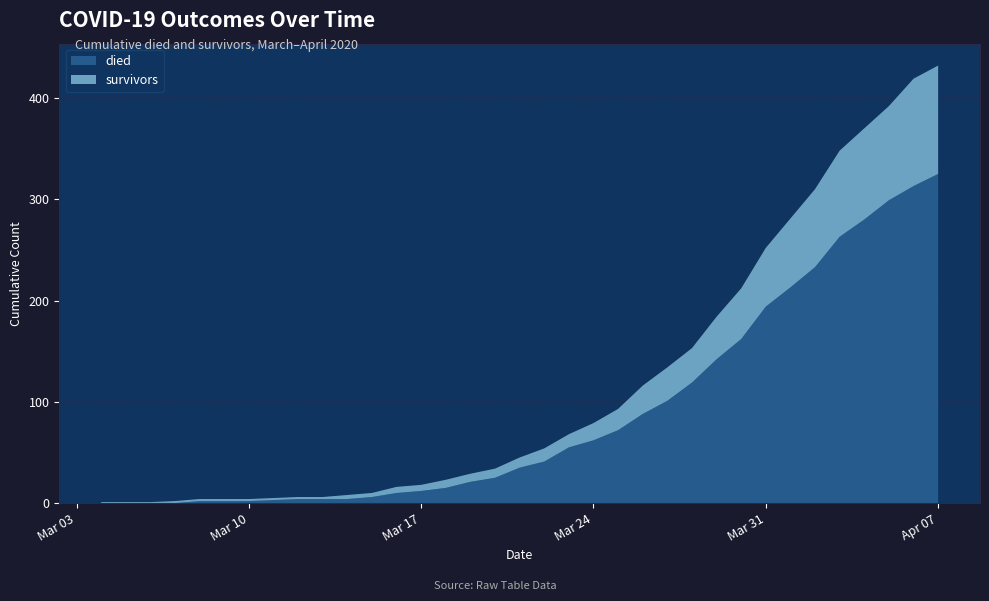

Reading left to right, list all the values displayed in this chart.

died: 2020-03-04=0	2020-03-05=0	2020-03-06=0	2020-03-07=0	2020-03-08=2	2020-03-09=2	2020-03-10=2	2020-03-11=3	2020-03-12=4	2020-03-13=4	2020-03-14=4	2020-03-15=6	2020-03-16=10	2020-03-17=12	2020-03-18=15	2020-03-19=21	2020-03-20=25	2020-03-21=35	2020-03-22=41	2020-03-23=55	2020-03-24=62	2020-03-25=72	2020-03-26=88	2020-03-27=101	2020-03-28=119	2020-03-29=142	2020-03-30=162	2020-03-31=194	2020-04-01=213	2020-04-02=233	2020-04-03=263	2020-04-04=280	2020-04-05=299	2020-04-06=313	2020-04-07=325
survivors: 2020-03-04=1	2020-03-05=1	2020-03-06=1	2020-03-07=2	2020-03-08=2	2020-03-09=2	2020-03-10=2	2020-03-11=2	2020-03-12=2	2020-03-13=2	2020-03-14=4	2020-03-15=4	2020-03-16=6	2020-03-17=6	2020-03-18=8	2020-03-19=8	2020-03-20=9	2020-03-21=10	2020-03-22=13	2020-03-23=13	2020-03-24=17	2020-03-25=21	2020-03-26=28	2020-03-27=33	2020-03-28=34	2020-03-29=42	2020-03-30=50	2020-03-31=58	2020-04-01=68	2020-04-02=77	2020-04-03=85	2020-04-04=90	2020-04-05=93	2020-04-06=106	2020-04-07=107